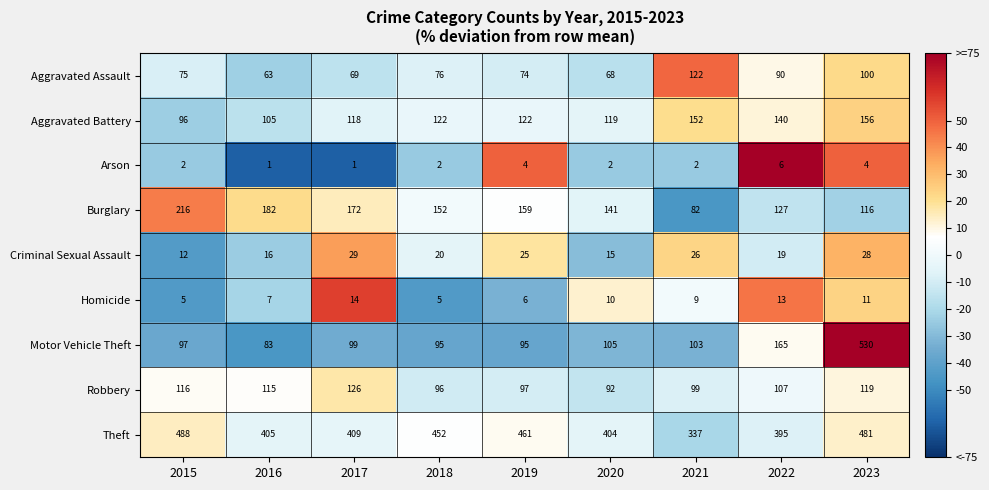

Which series has the largest total across all categories?

Theft